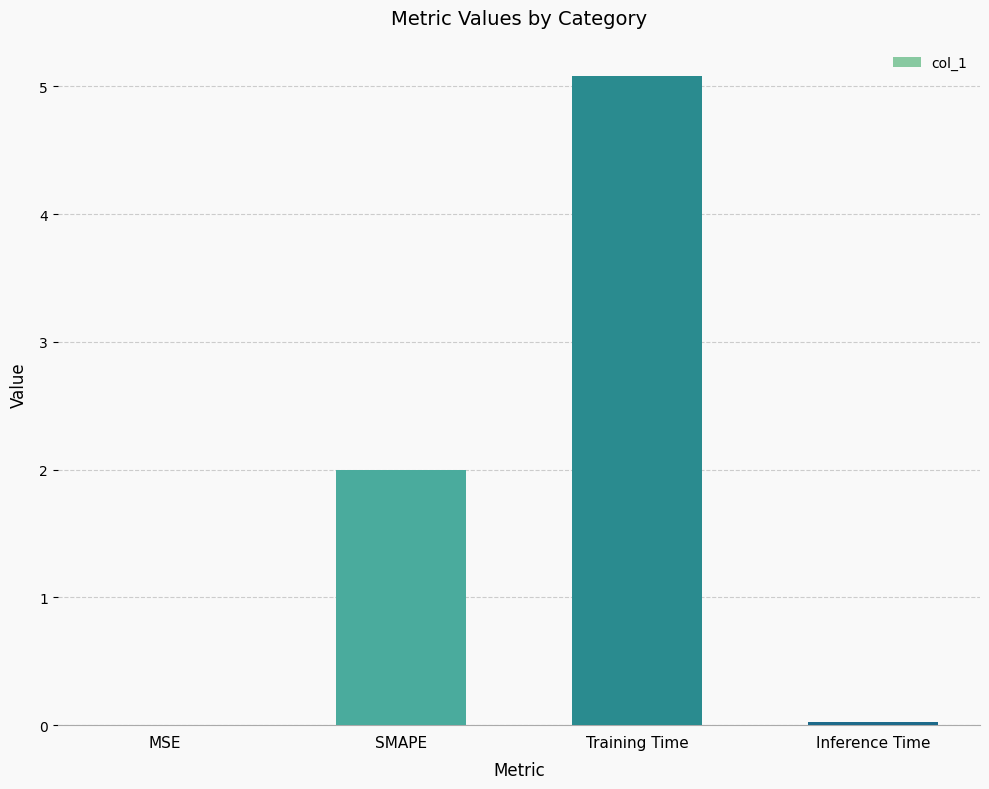

Which category has the highest value across all series?

Training Time